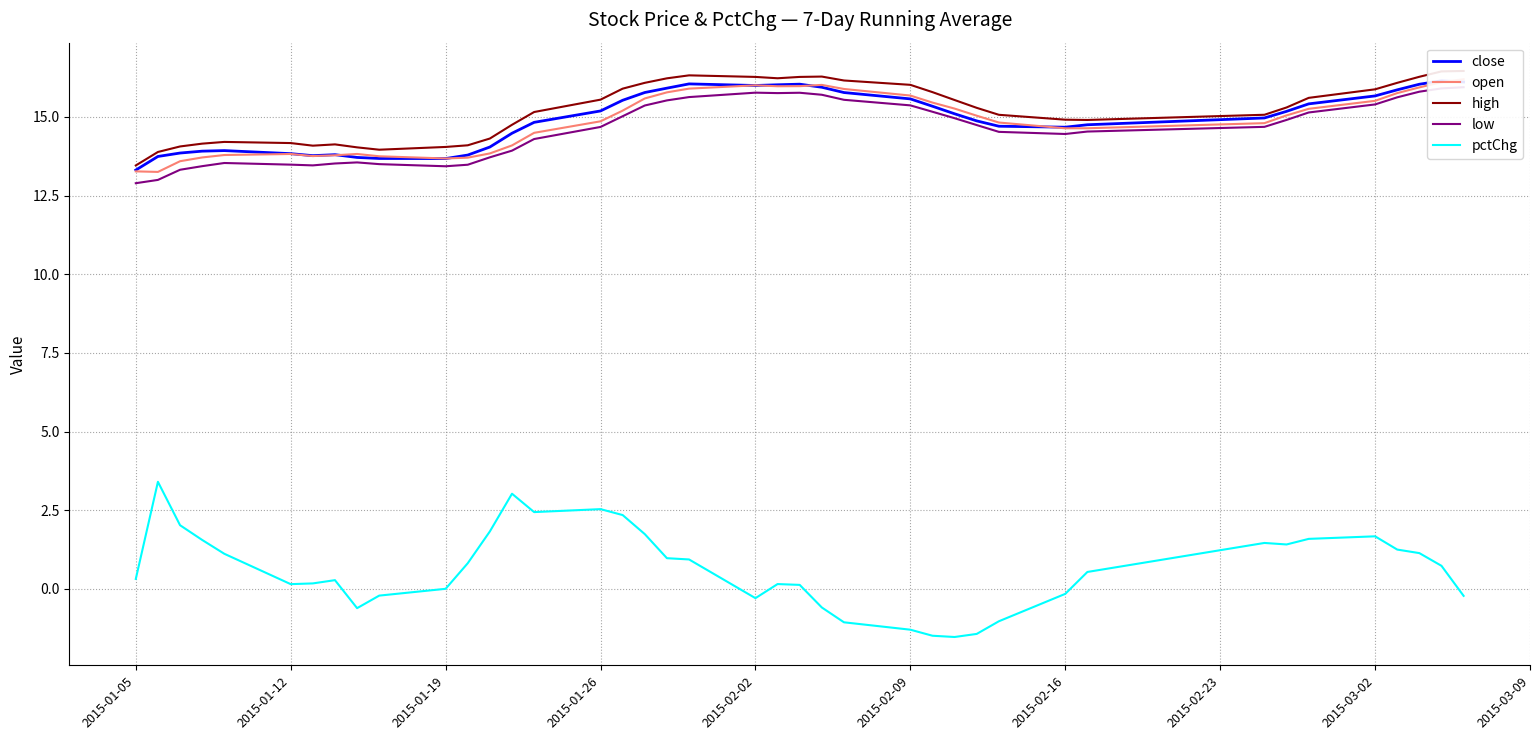

Reading left to right, list all the values displayed in this chart.

close: 13.3	13.7	13.9	13.9	13.9	13.8	13.8	13.8	13.7	13.7	13.7	13.8	14.0	14.5	14.8	15.2	15.5	15.8	15.9	16.0	16.0	16.0	16.0	15.9	15.8	15.6	15.3	15.1	14.9	14.7	14.7	14.8	15.0	15.2	15.4	15.7	15.9	16.0	16.1	16.1
open: 13.3	13.3	13.6	13.7	13.8	13.8	13.8	13.8	13.8	13.7	13.7	13.7	13.8	14.1	14.5	14.9	15.2	15.6	15.8	15.9	16.0	16.0	16.0	16.0	15.9	15.7	15.5	15.3	15.0	14.8	14.6	14.6	14.8	15.0	15.3	15.5	15.8	15.9	16.1	16.2
high: 13.5	13.9	14.1	14.1	14.2	14.2	14.1	14.1	14.0	14.0	14.0	14.1	14.3	14.7	15.2	15.5	15.9	16.1	16.2	16.3	16.3	16.2	16.3	16.3	16.2	16.0	15.8	15.5	15.3	15.1	14.9	14.9	15.1	15.3	15.6	15.9	16.1	16.3	16.4	16.5
low: 12.9	13.0	13.3	13.4	13.5	13.5	13.5	13.5	13.6	13.5	13.4	13.5	13.7	13.9	14.3	14.7	15.0	15.4	15.5	15.6	15.8	15.8	15.8	15.7	15.5	15.4	15.2	15.0	14.7	14.5	14.5	14.5	14.7	14.9	15.1	15.4	15.6	15.8	15.9	15.9
pctChg: 0.3	3.4	2.0	1.6	1.1	0.1	0.2	0.3	-0.6	-0.2	0.0	0.8	1.8	3.0	2.4	2.5	2.3	1.7	1.0	0.9	-0.3	0.2	0.1	-0.6	-1.1	-1.3	-1.5	-1.5	-1.4	-1.0	-0.2	0.5	1.5	1.4	1.6	1.7	1.2	1.1	0.7	-0.2